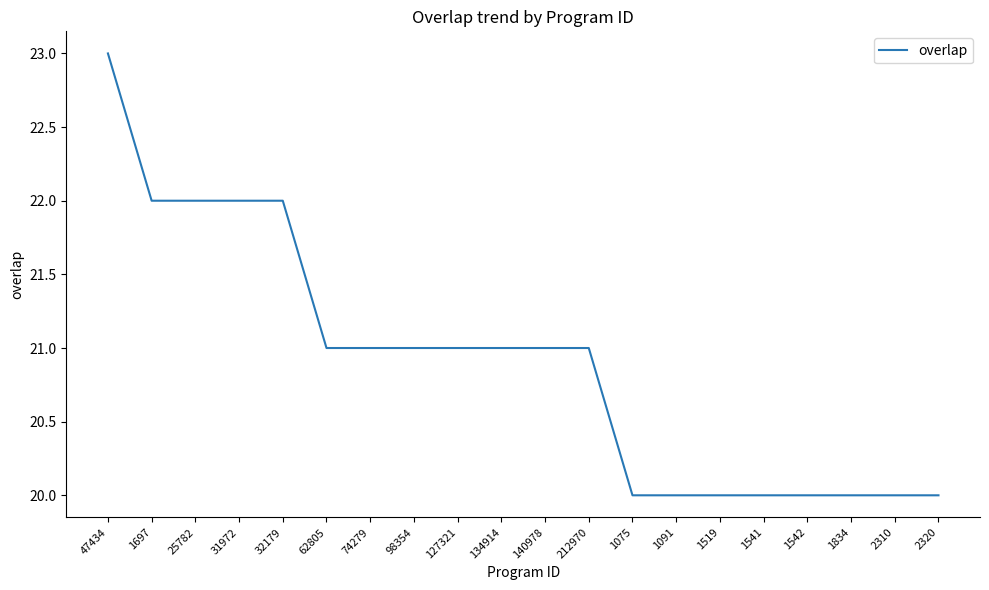

The chart shows a value of 22 at 31972. True or false?

True